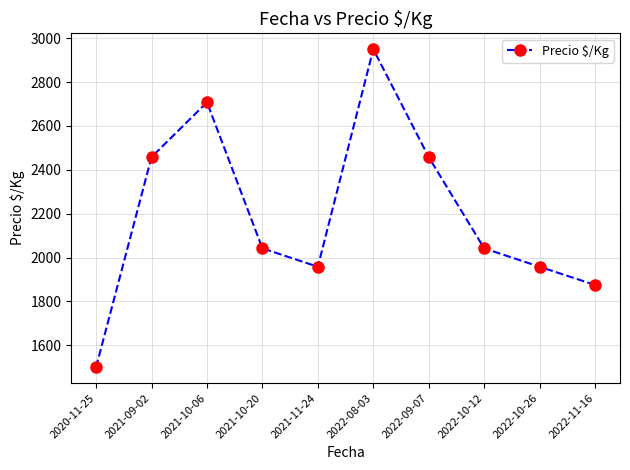

The value at 2022-08-03 is 2950. True or false?

True